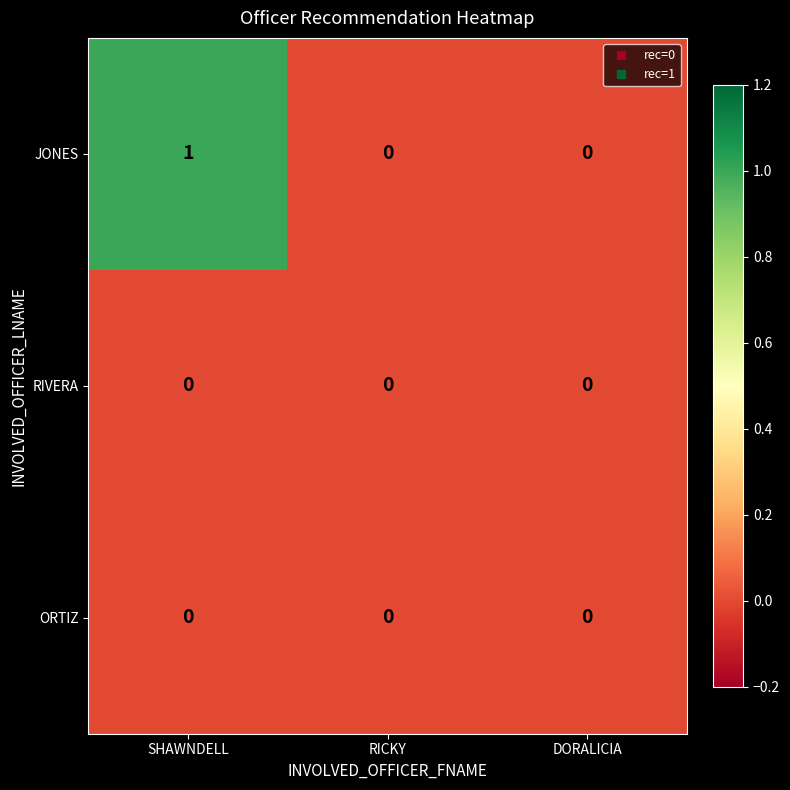

Which series has the widest spread of values?

JONES